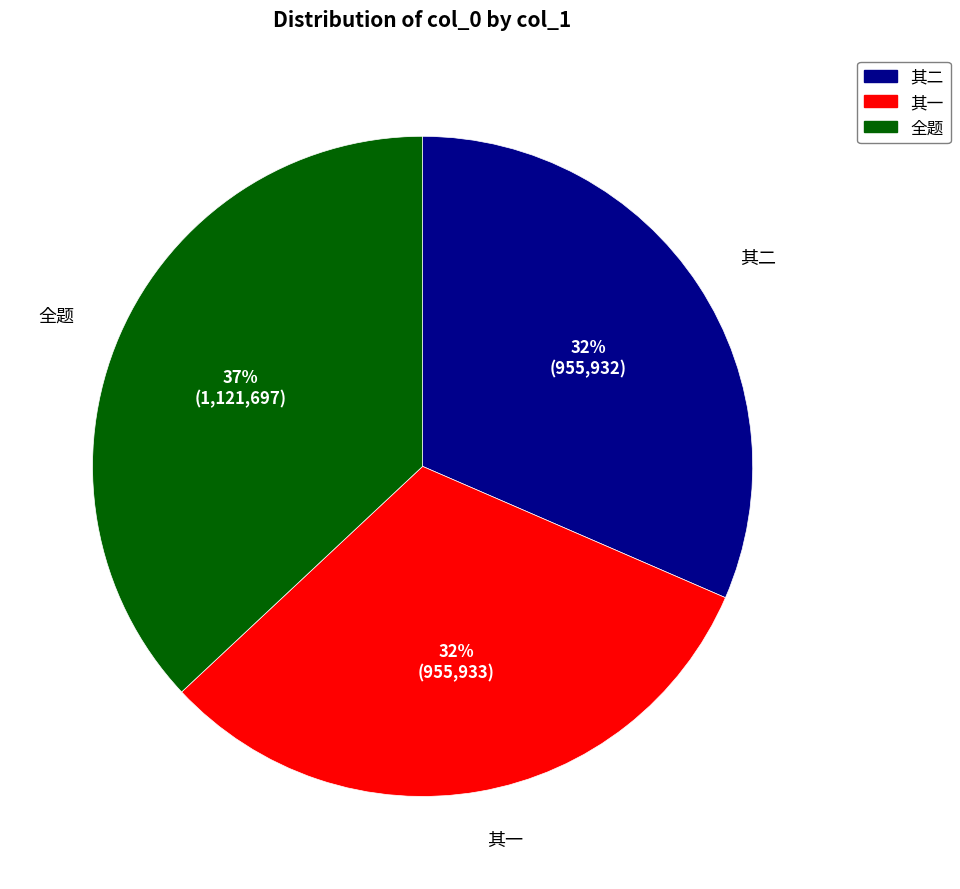

Is there a majority slice in this chart?

No